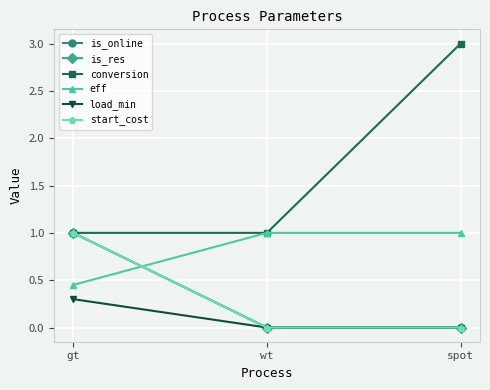

How many lines are shown in the chart?

6